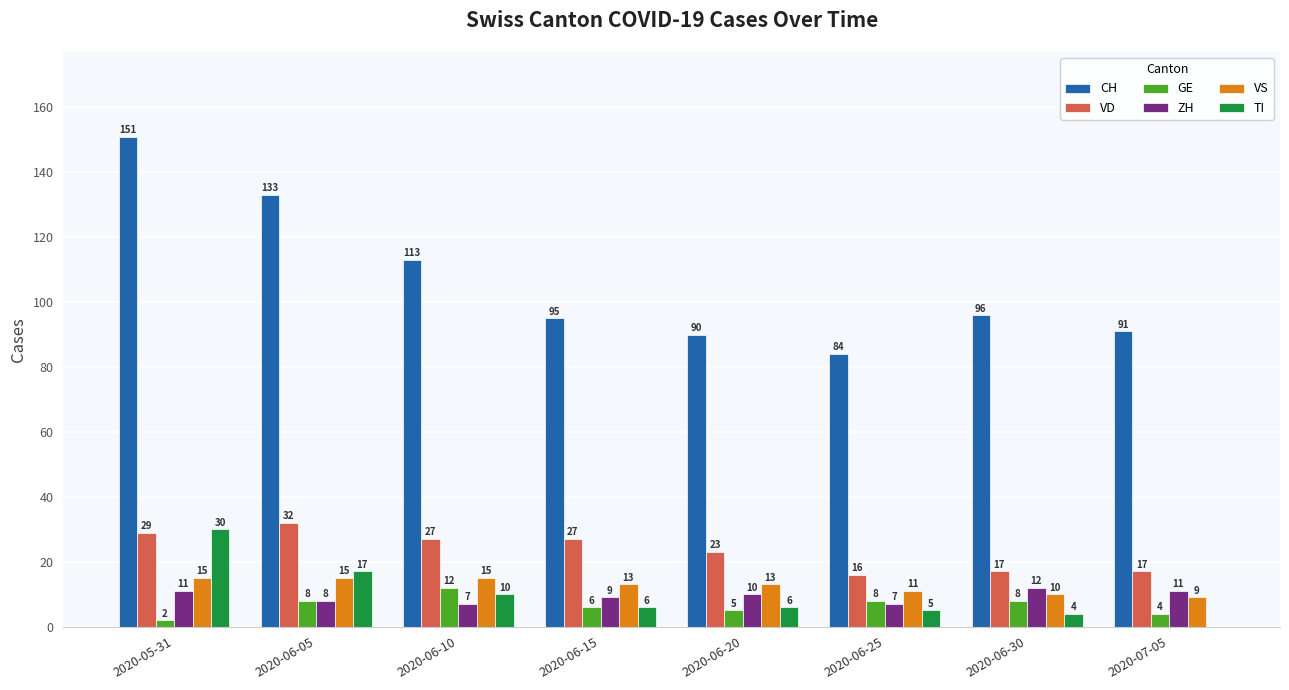

What is the sum of the CH values at 2020-05-31 and 2020-07-05?

242